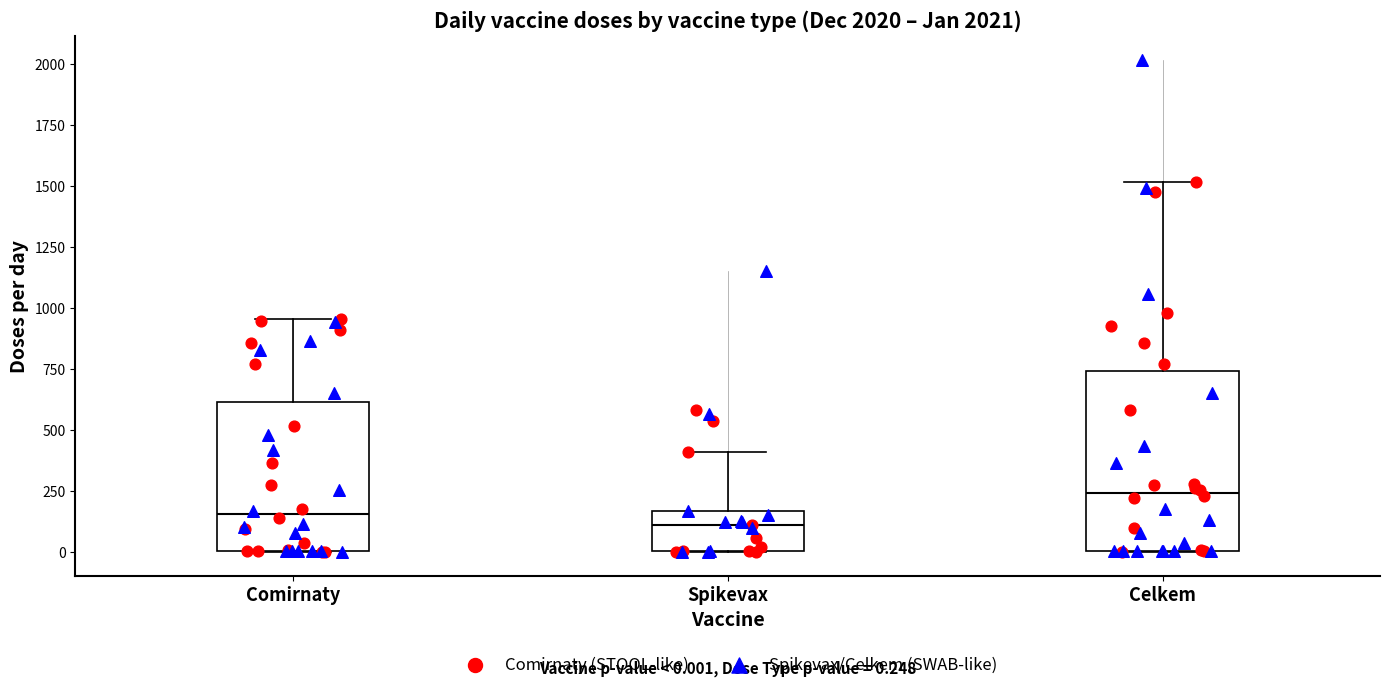

Which box is the tallest, from its lower edge to its upper edge?

Celkem